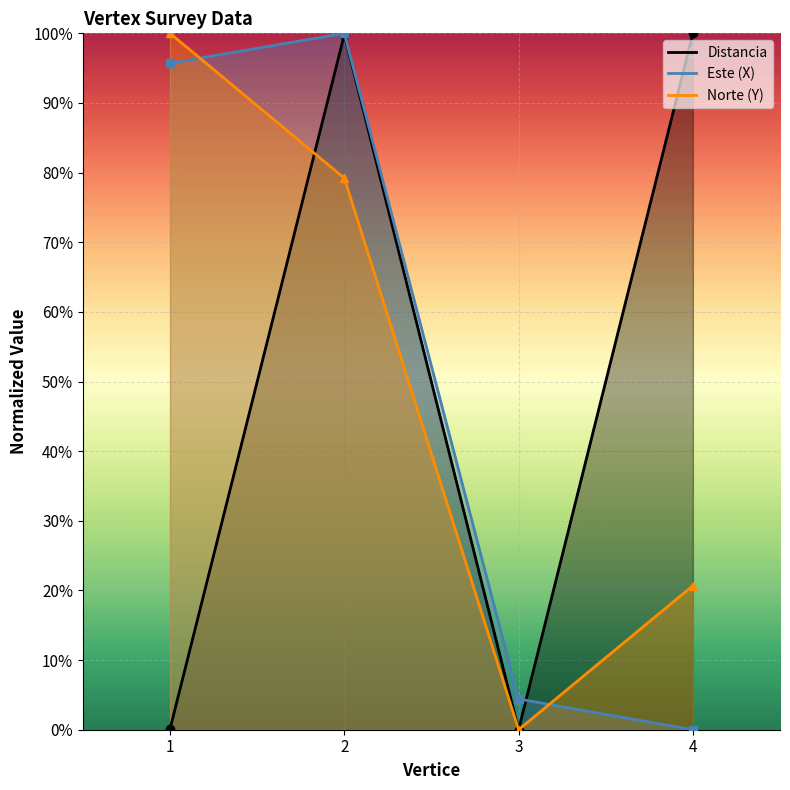

How many times do Este (X) and Distancia cross each other?

1